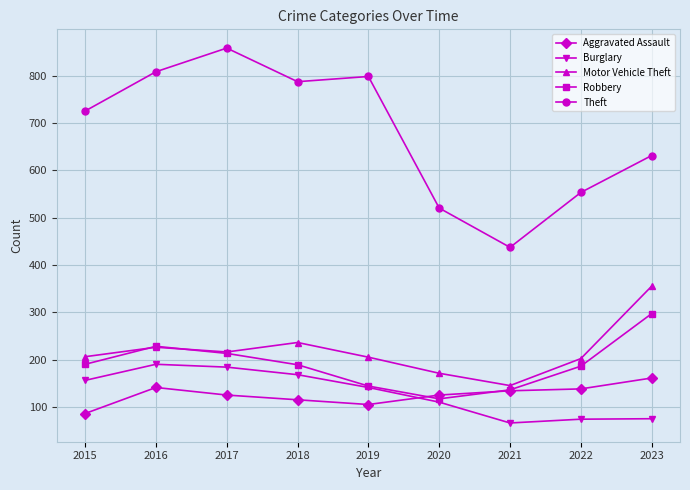

What are all the series names shown in the legend?

Aggravated Assault, Burglary, Motor Vehicle Theft, Robbery, Theft